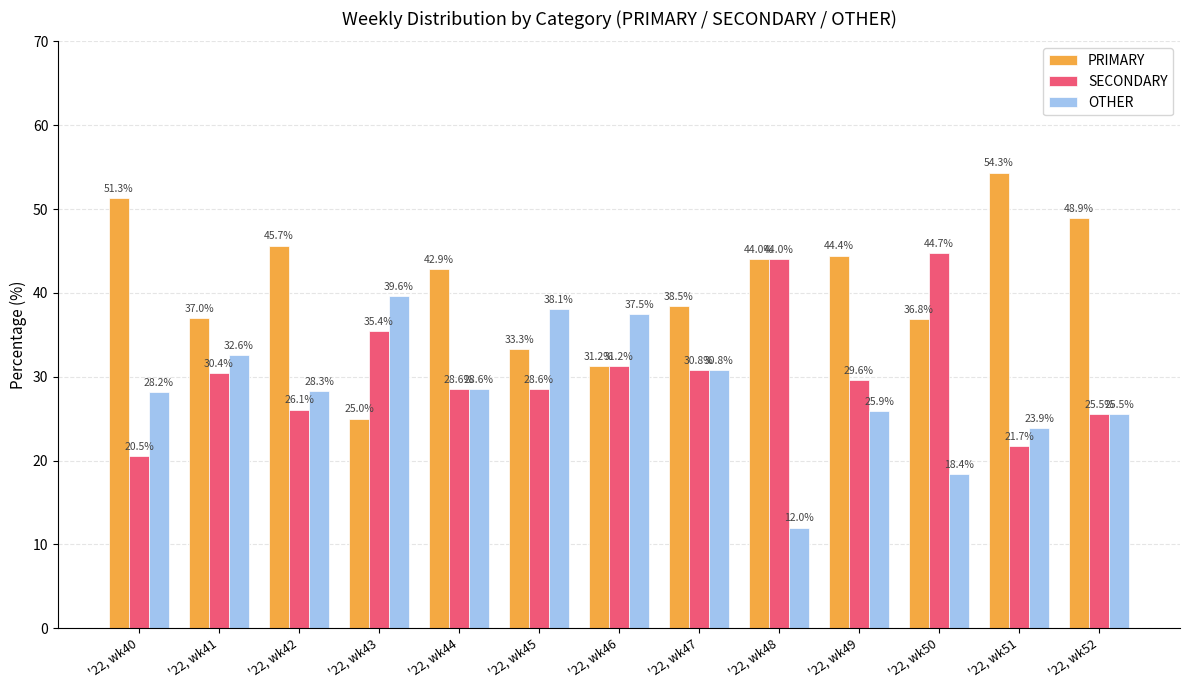

What are all the series names shown in the legend?

PRIMARY, SECONDARY, OTHER